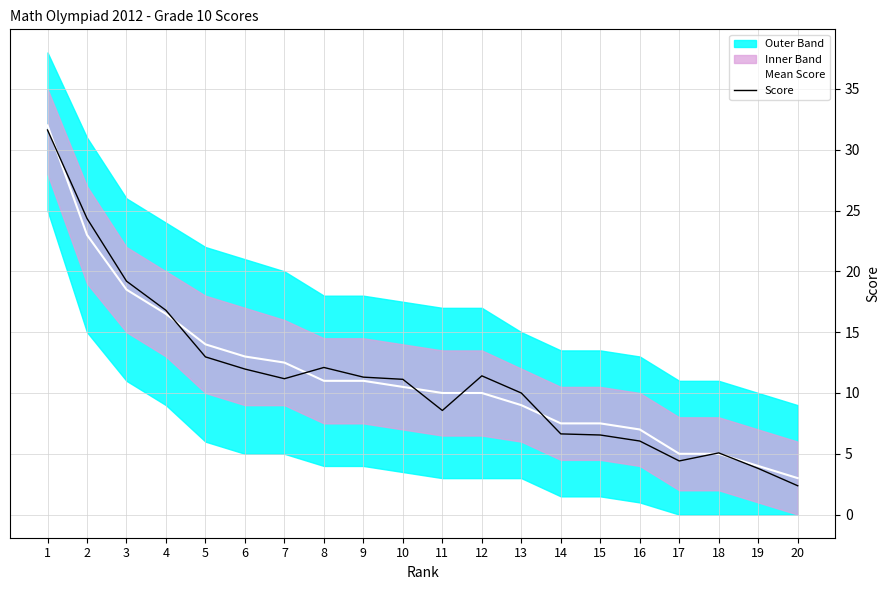

How many data points in Score are less than 11?

9